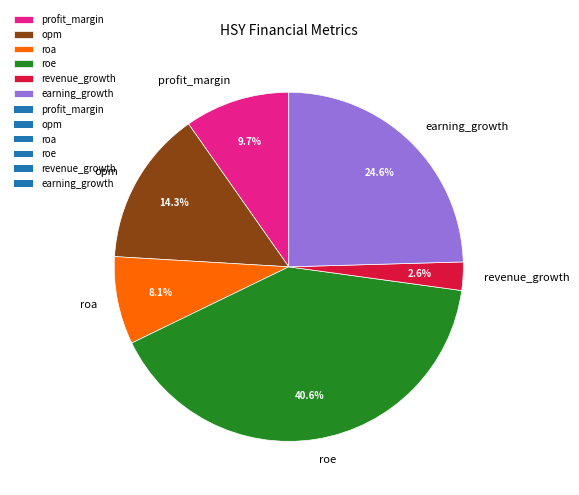

The profit_margin slice represents 10% of the pie. True or false?

True